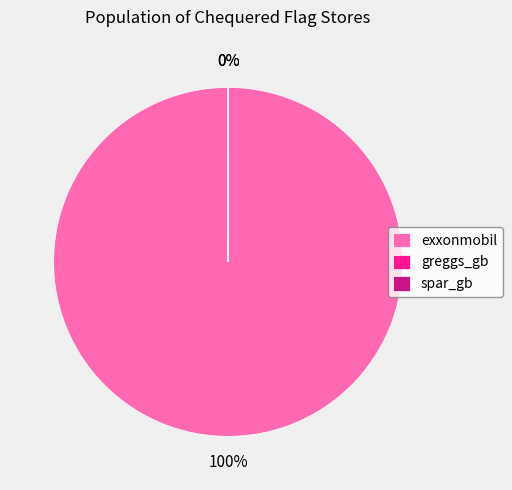

To the nearest percent, what portion does exxonmobil represent?

100%